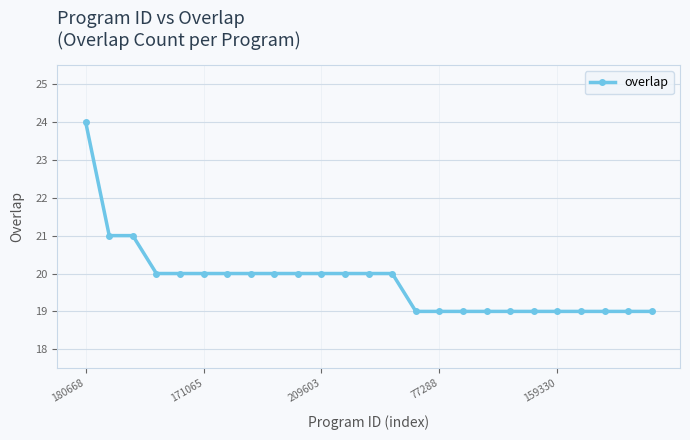

What is the maximum value shown in the chart?

24